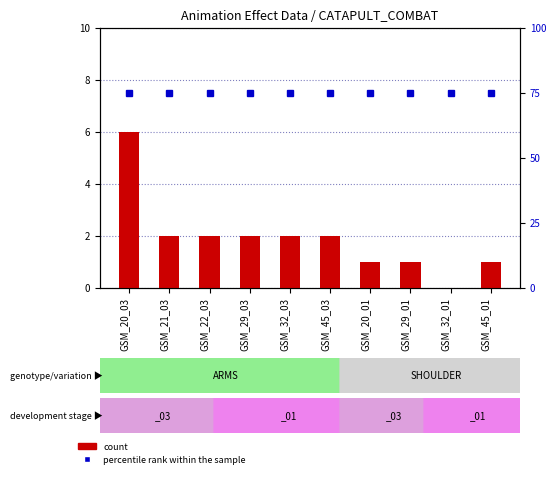

What is the greatest value displayed?

75